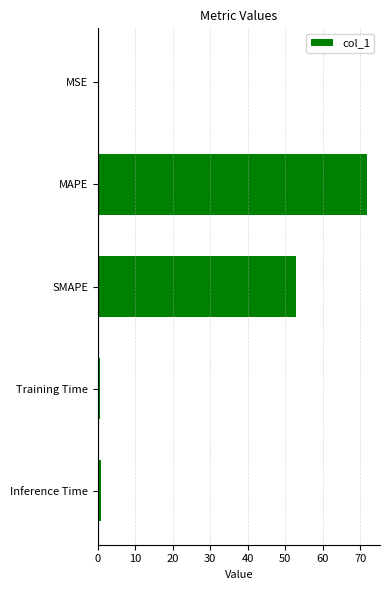

What is the ratio of the value at MAPE to the value at SMAPE?

1.4